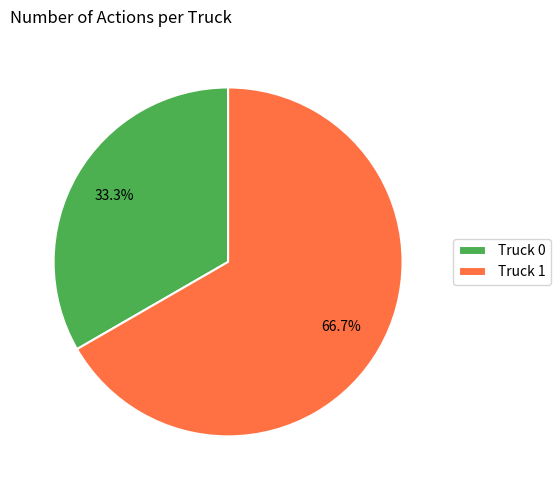

Combined, what portion of the pie is Truck 0 and Truck 1?

100.0%